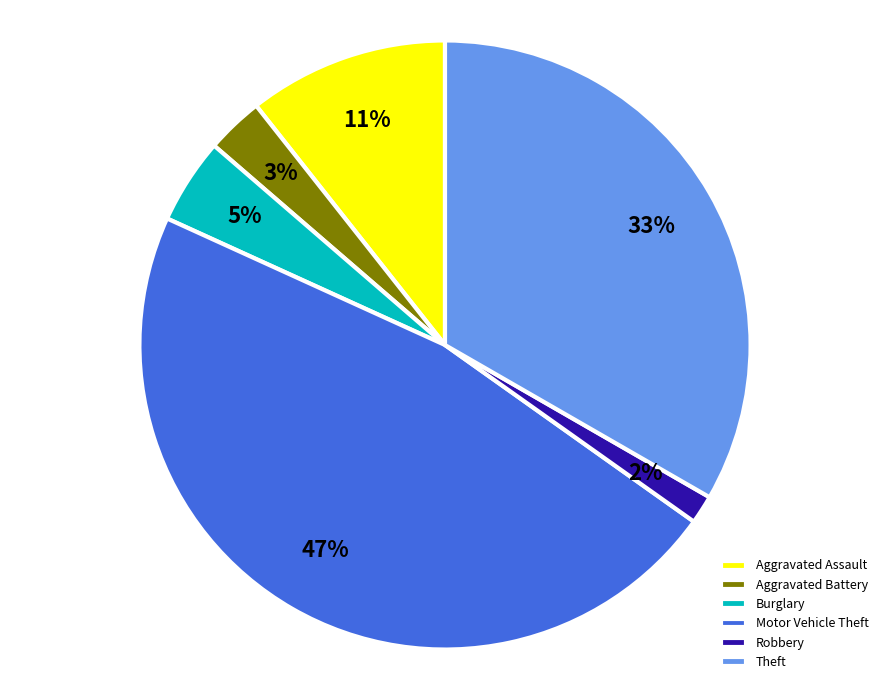

Does Theft account for over 50% of the chart?

No